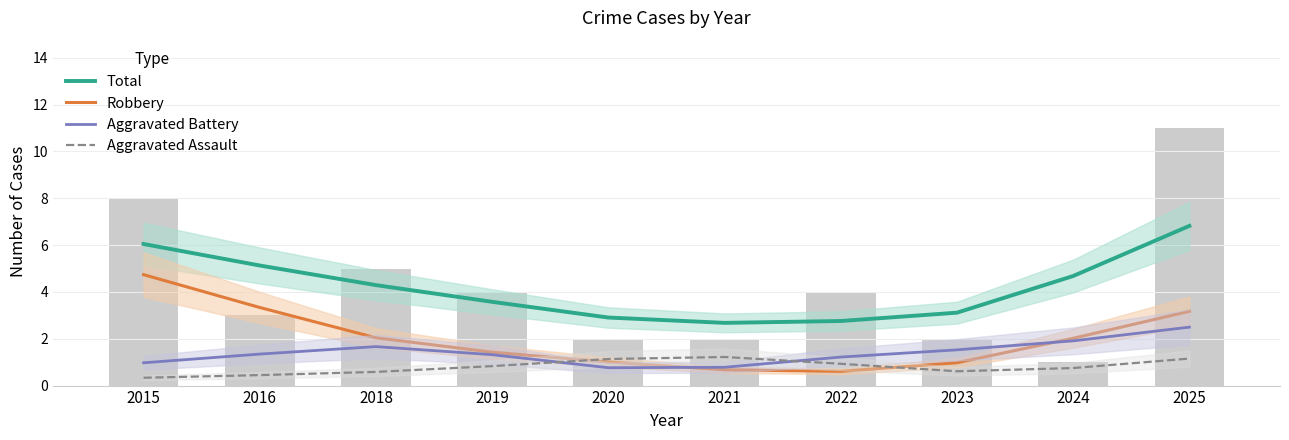

What is the difference between the second highest and minimum values in the Aggravated Assault series?

0.8